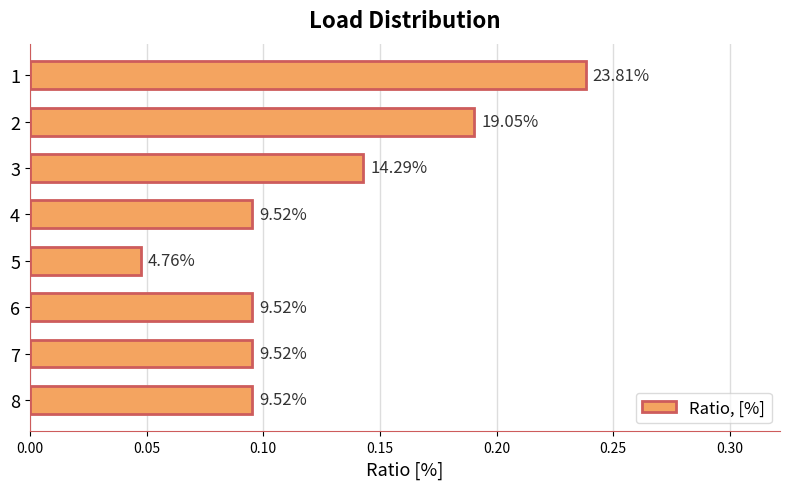

What is the maximum value shown in the chart?

0.2